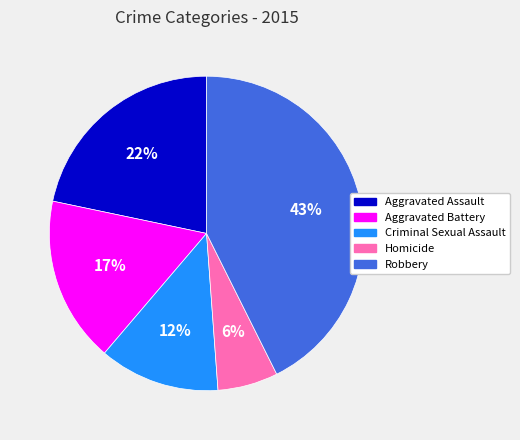

Rank the categories by value from lowest to highest.

Homicide, Criminal Sexual Assault, Aggravated Battery, Aggravated Assault, Robbery